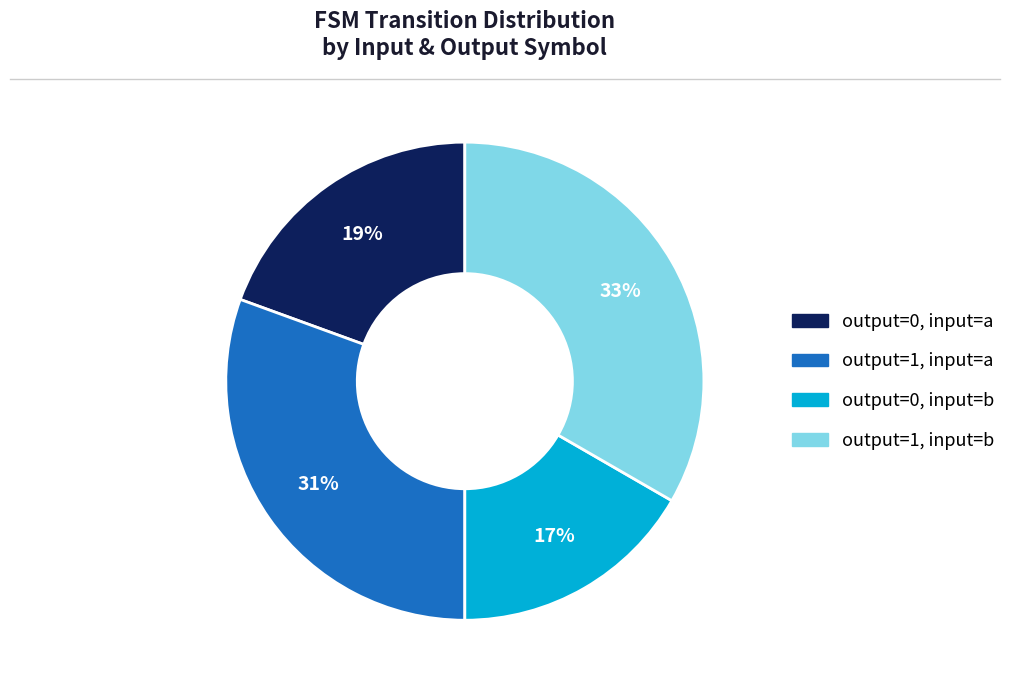

Is there any slice that represents more than half of the pie?

No